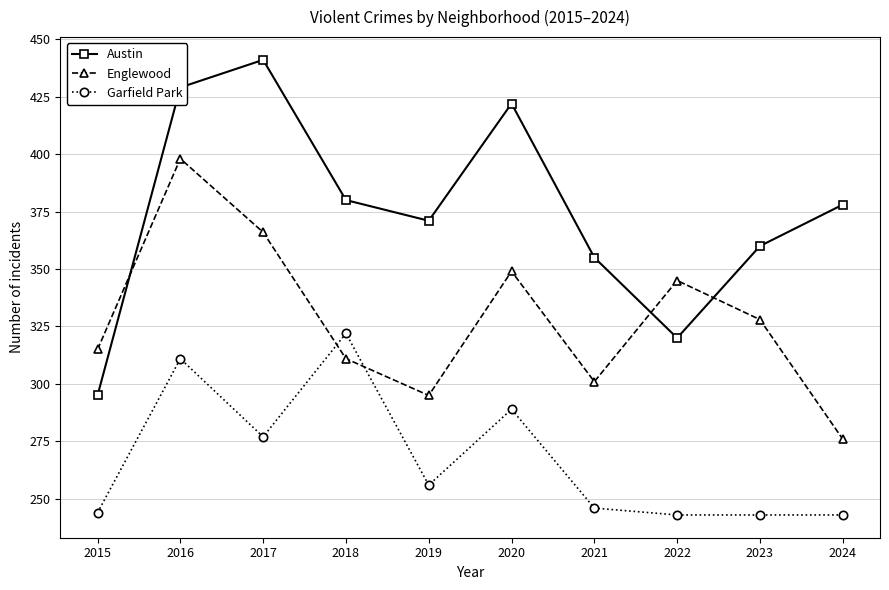

What is the difference between the highest and lowest values at 2019?

115